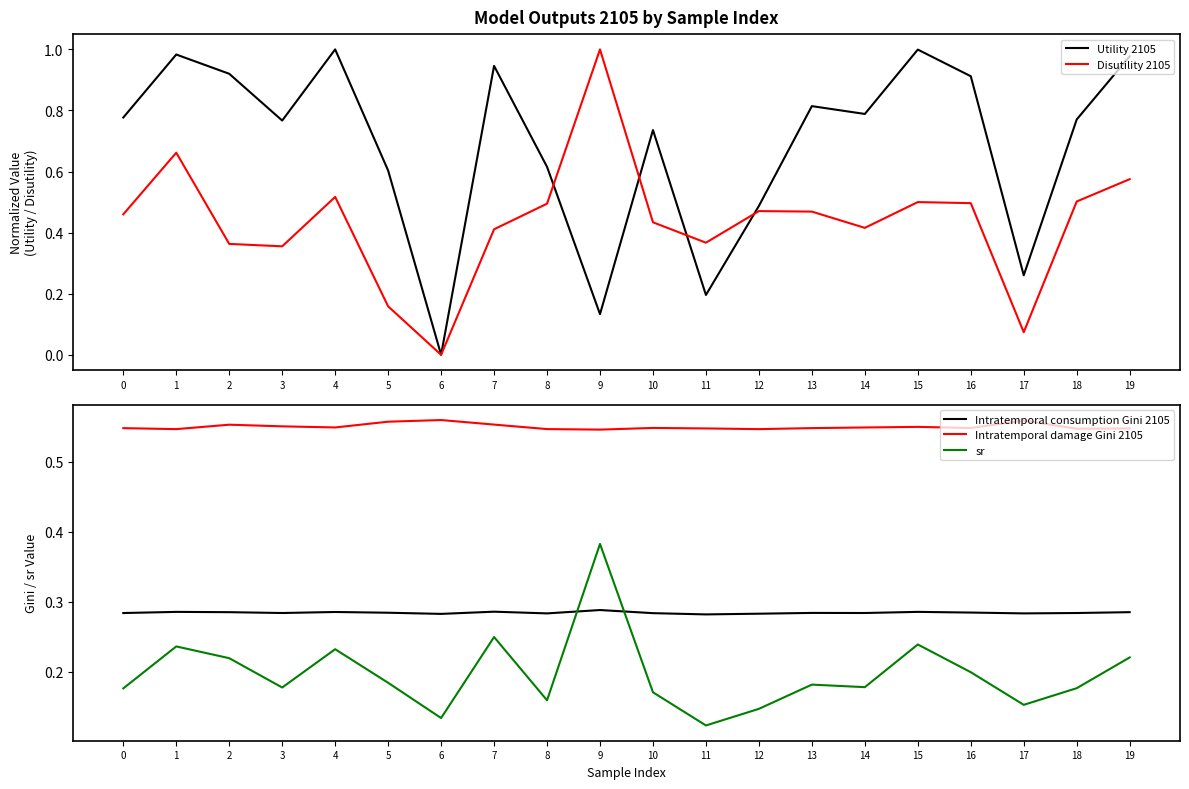

Which has a higher value, 5 or 10?

10